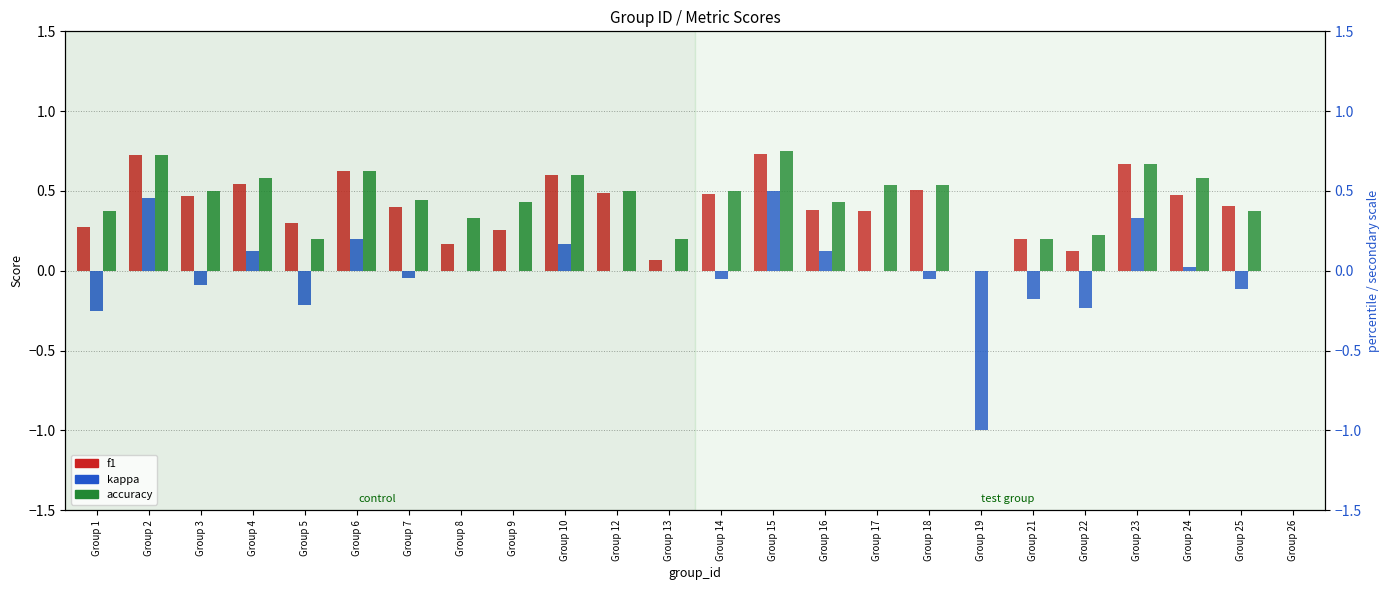

Where is accuracy nearest to the value 0?

Group 19